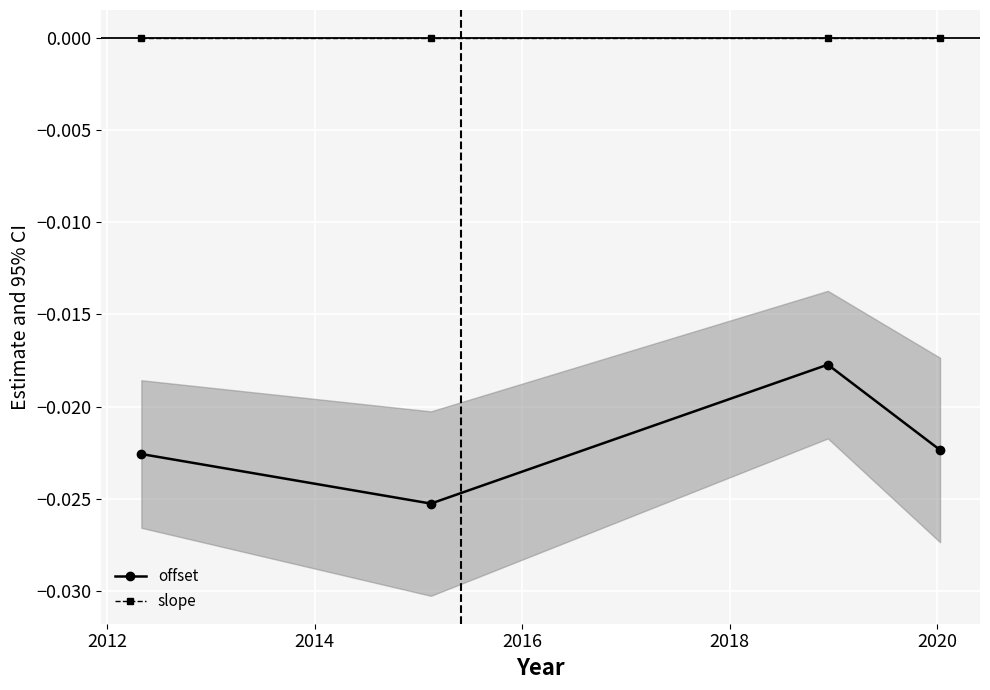

True or false: offset and slope intersect in this chart.

False